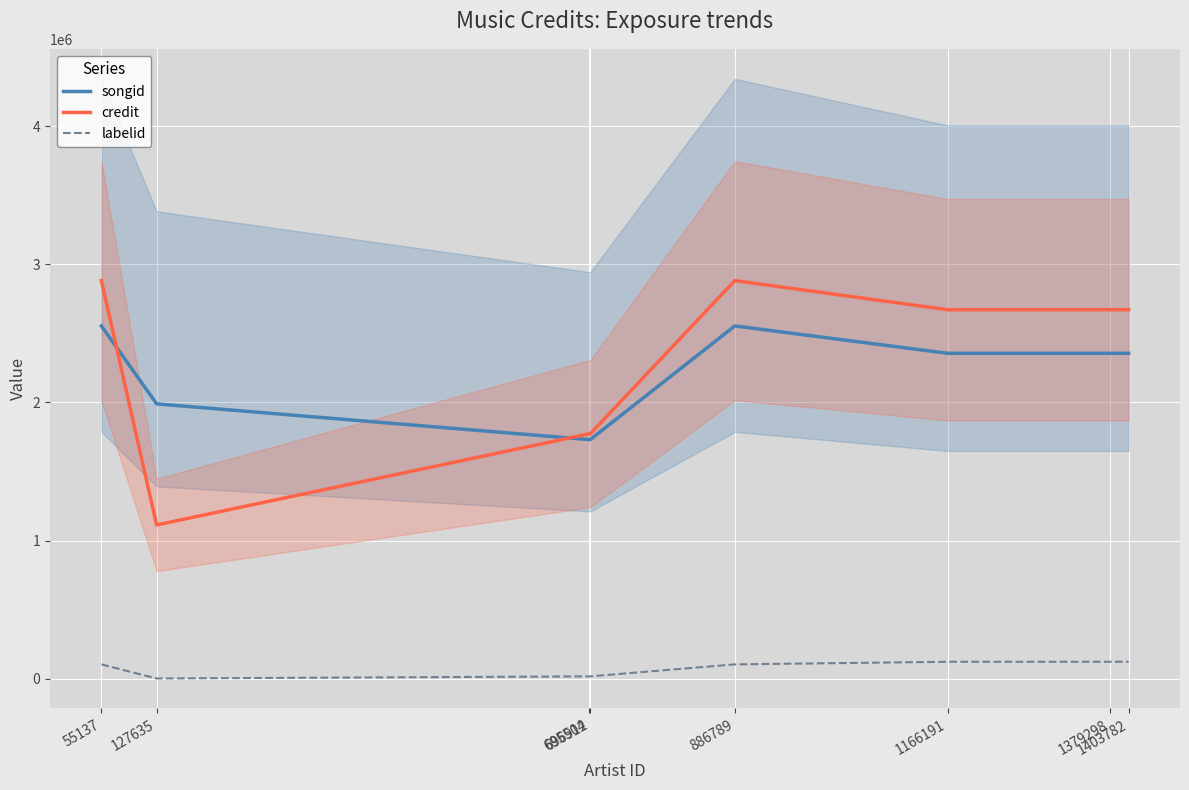

How many intersections are there between credit and songid?

2